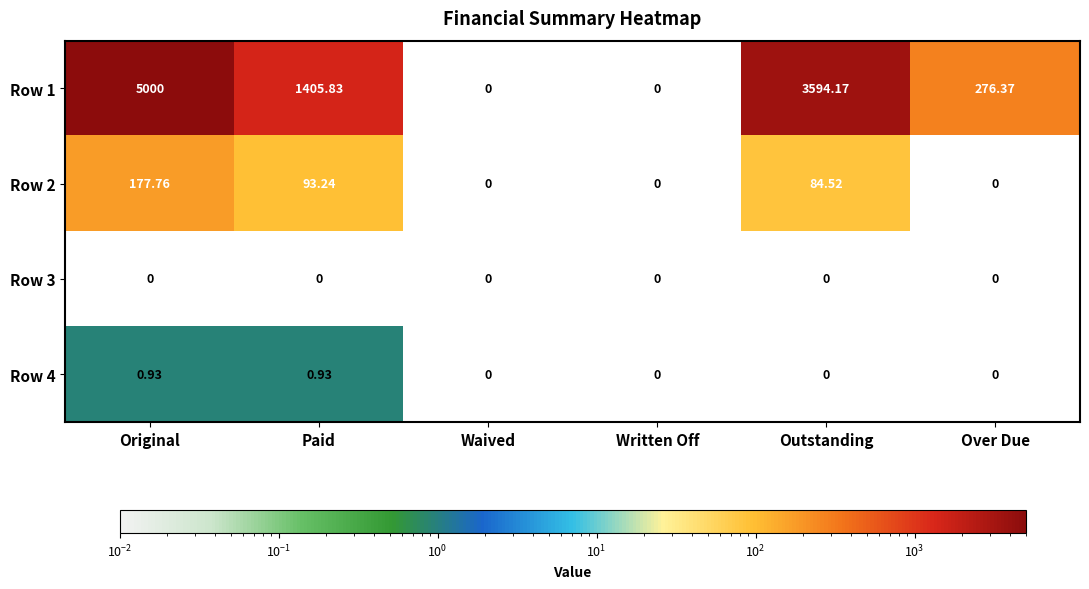

Is the value of Row 2 at Original greater than the value of Row 3 at Over Due?

Yes